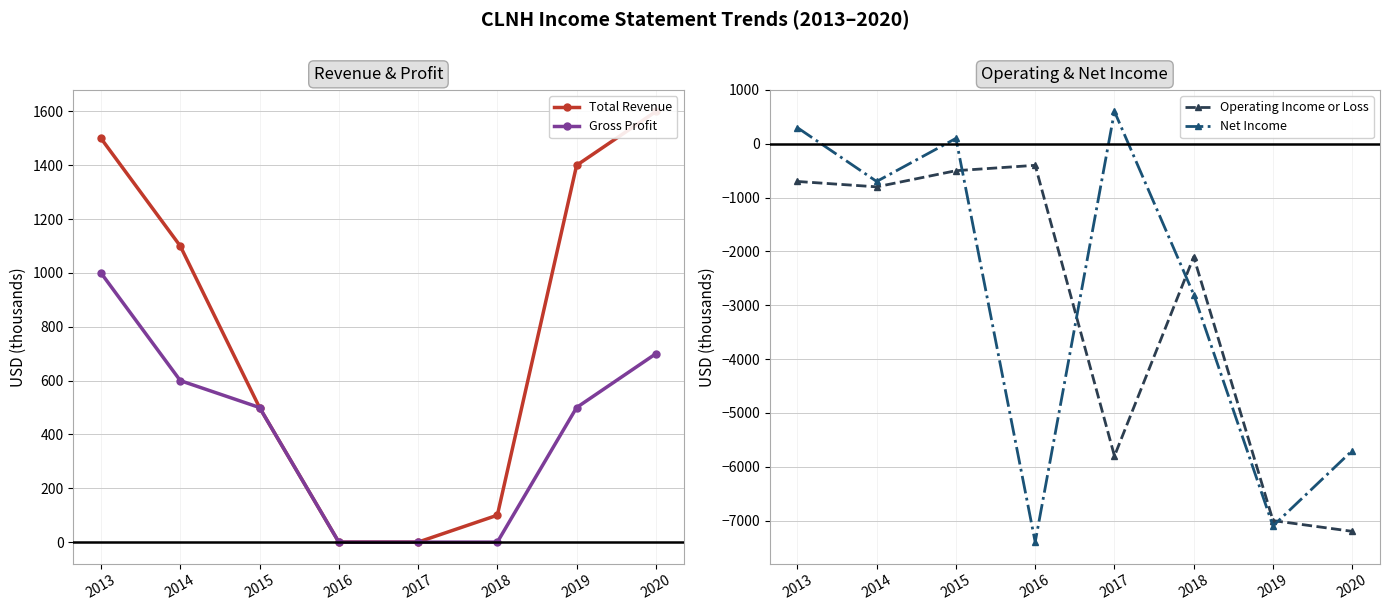

True or false: Total Revenue has a value of 995 at 2016.

False